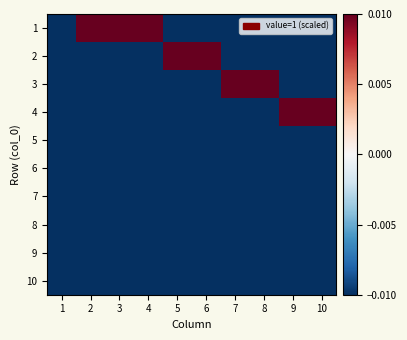

Rank the series at 10 from lowest to highest value.

1, 2, 3, 5, 6, 7, 8, 9, 10, 4